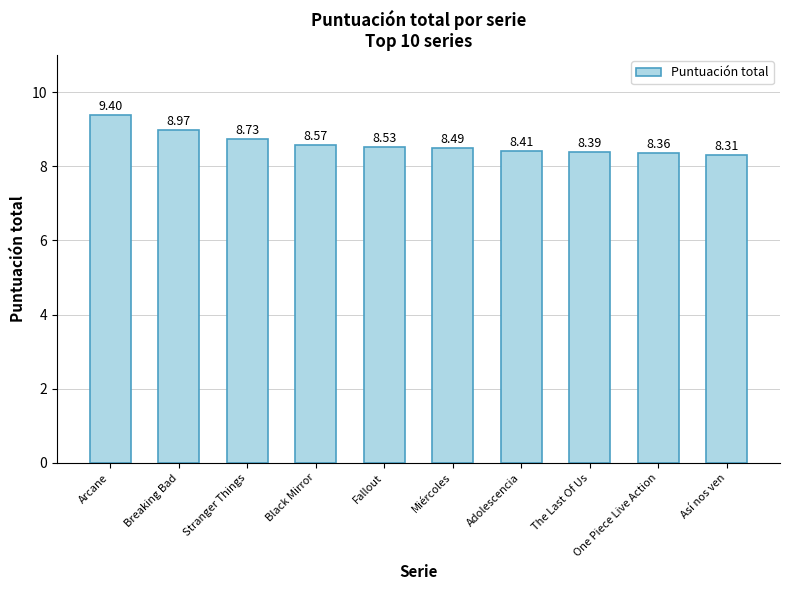

How many bars are there in total?

10